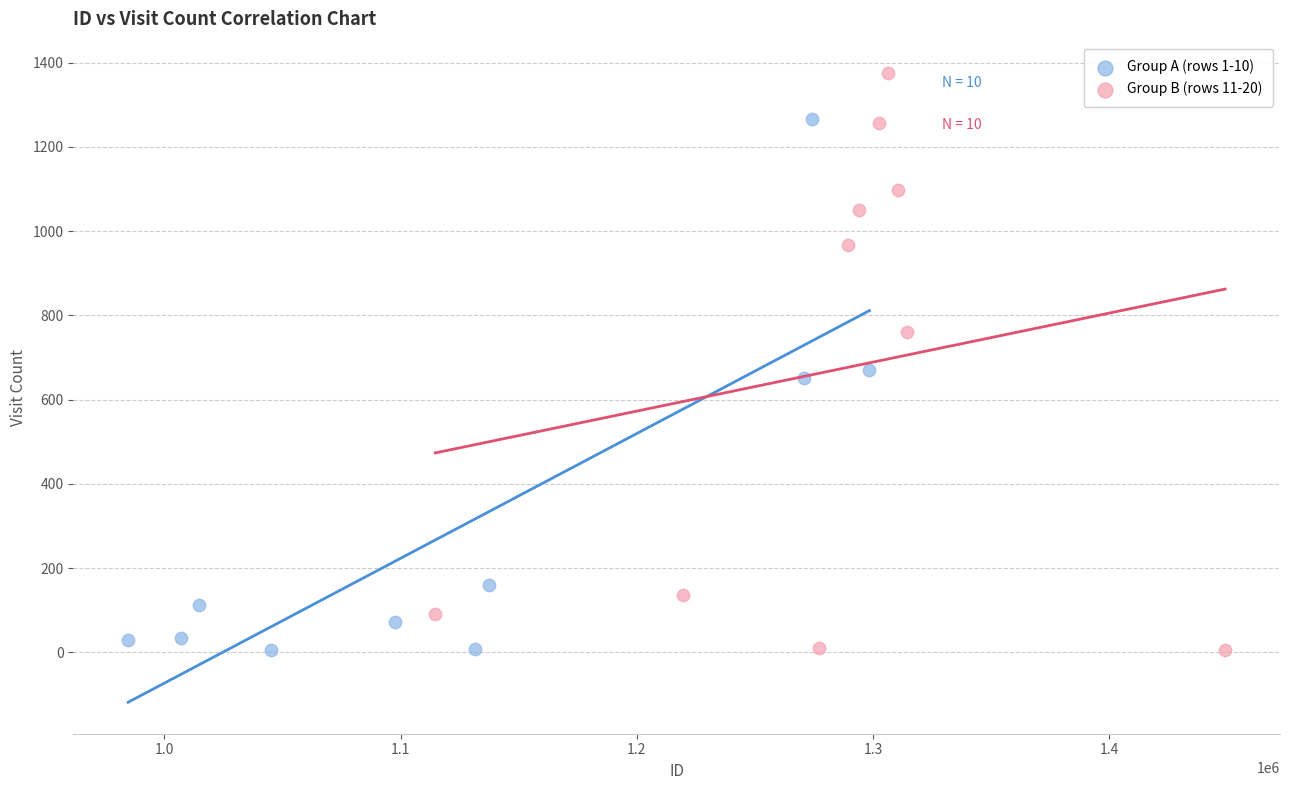

Which series contains the highest Y value?

Group B (rows 11-20)